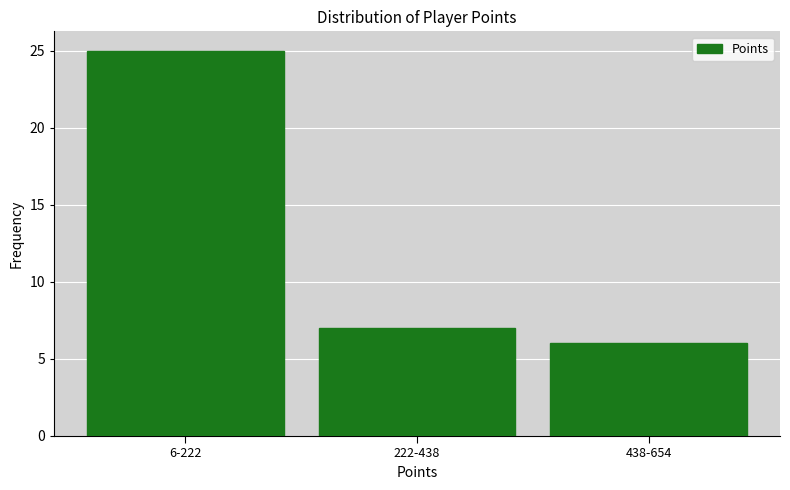

Reading left to right, extract all data points from this chart.

6-222=25	222-438=7	438-654=6